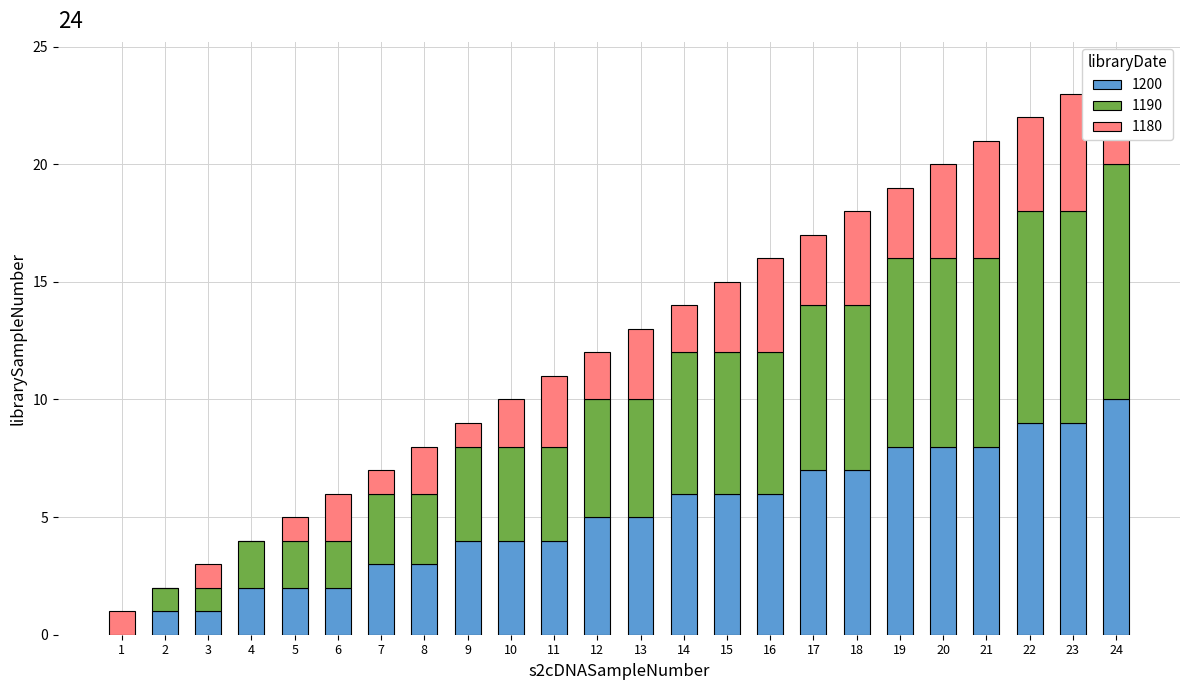

Which category has the highest value in the 1200 series?

24